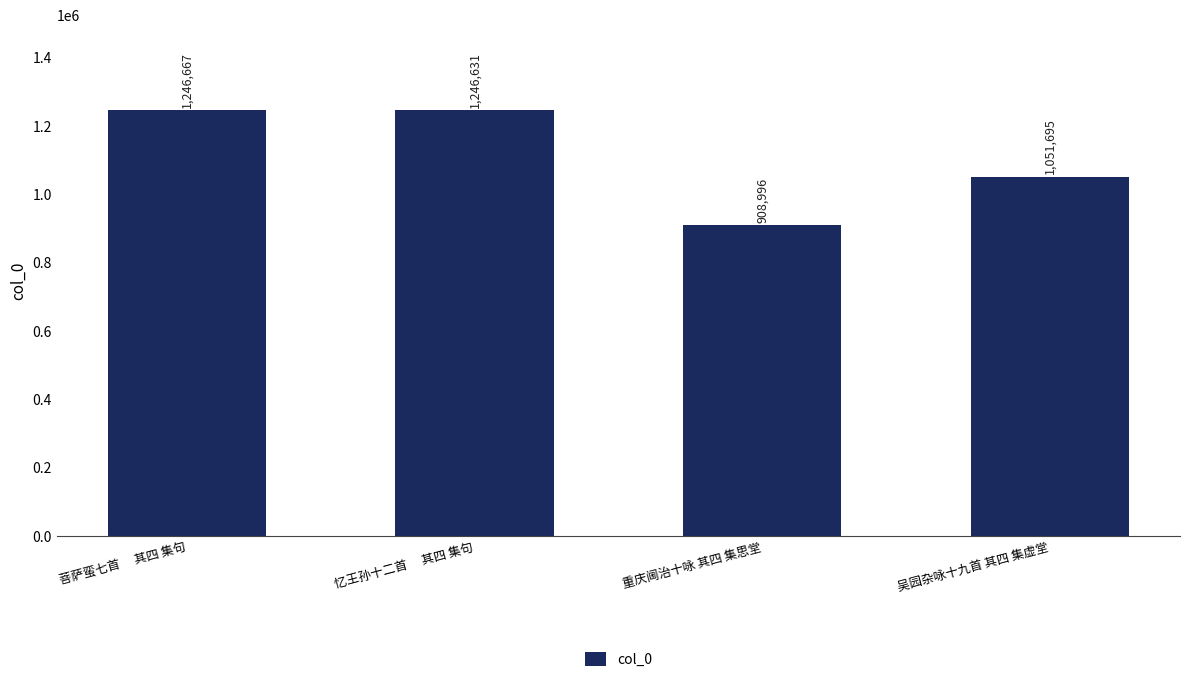

How many bars are there in total?

4